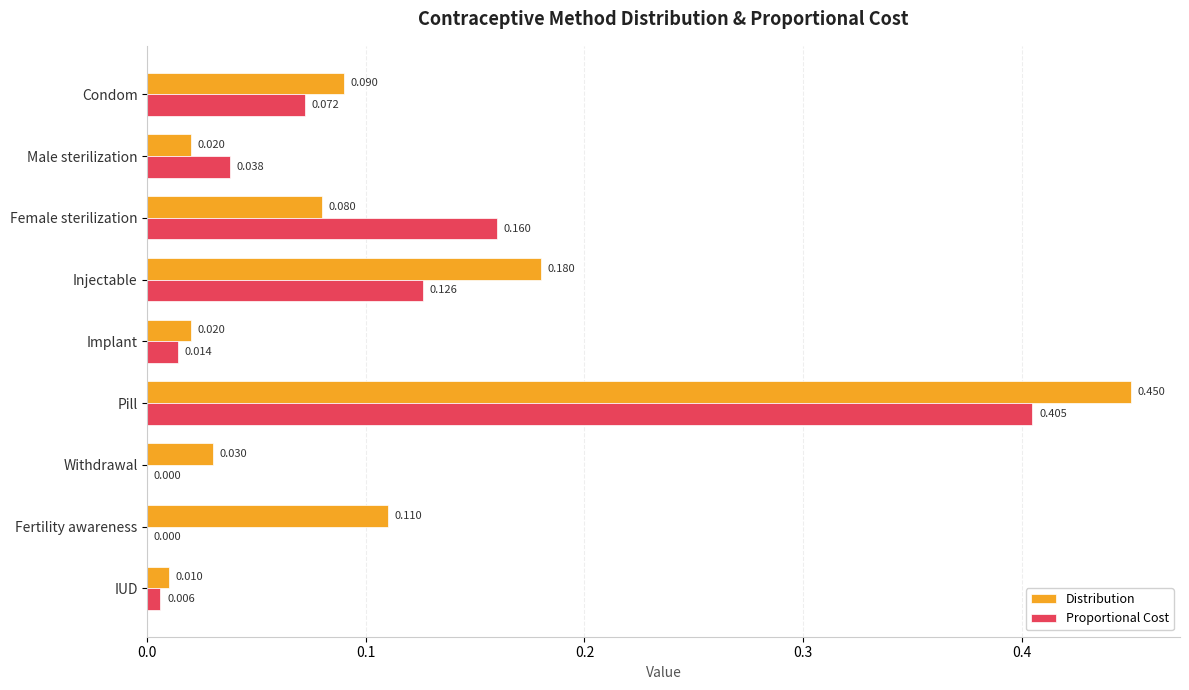

At which category is the sum across all series the highest?

Pill